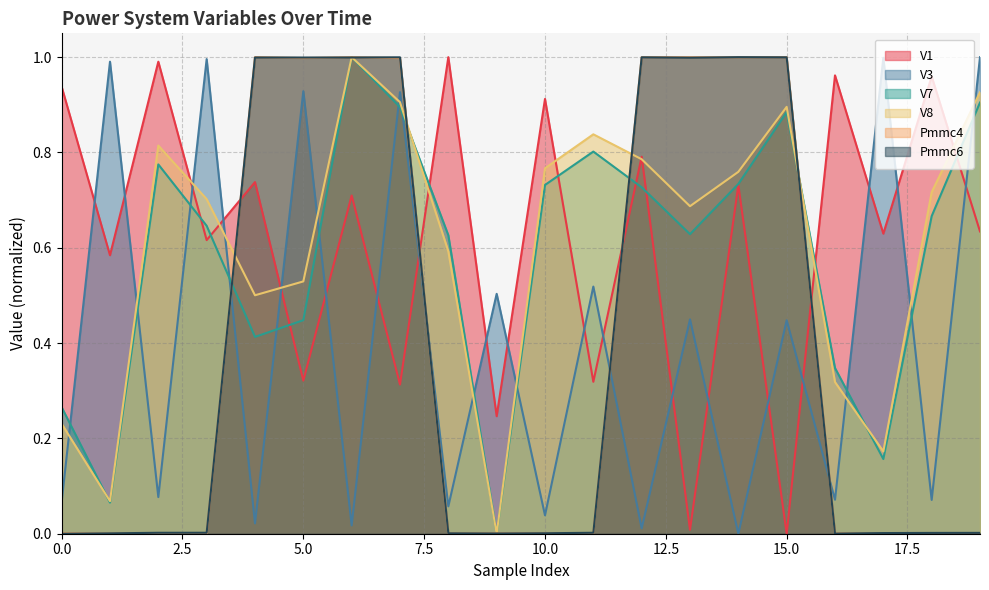

Where do V3 and V7 first cross each other?

0 and 1